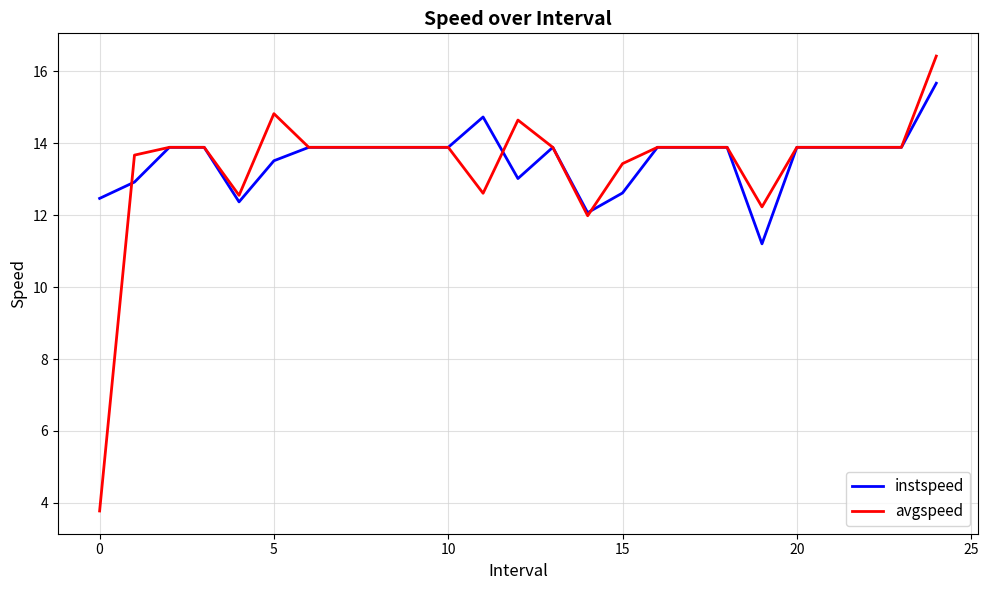

What is the minimum value for avgspeed?

3.8